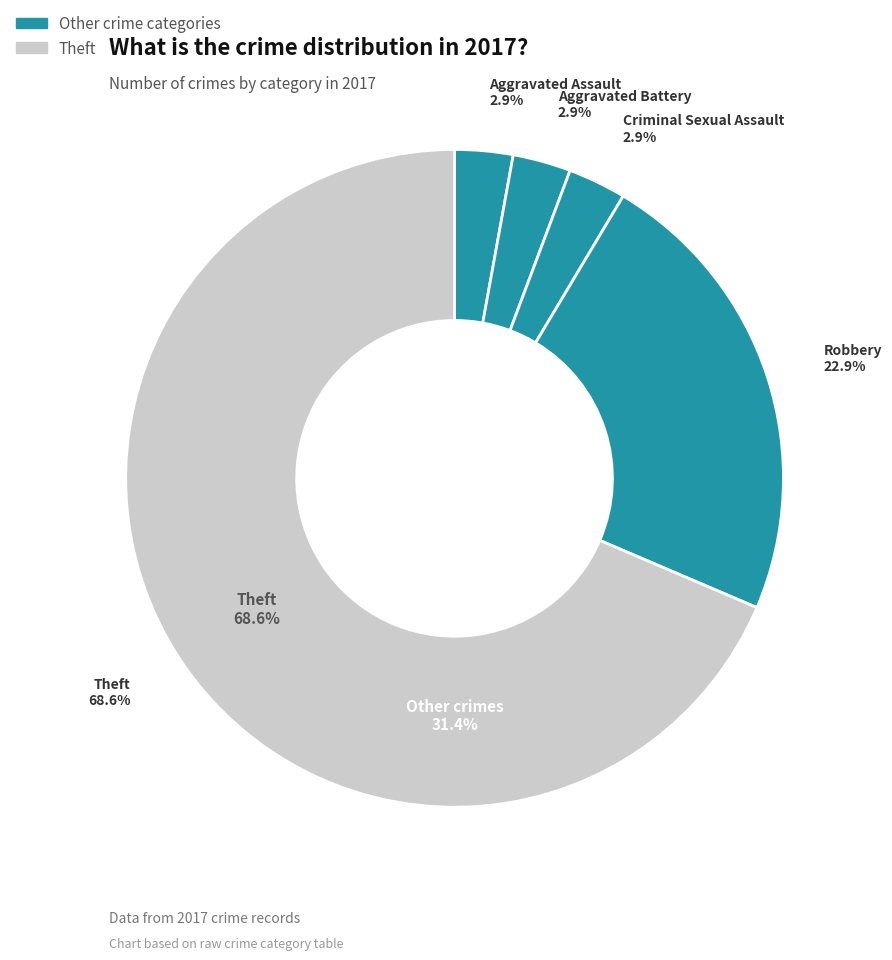

Which has a higher value, Aggravated Battery or Robbery?

Robbery